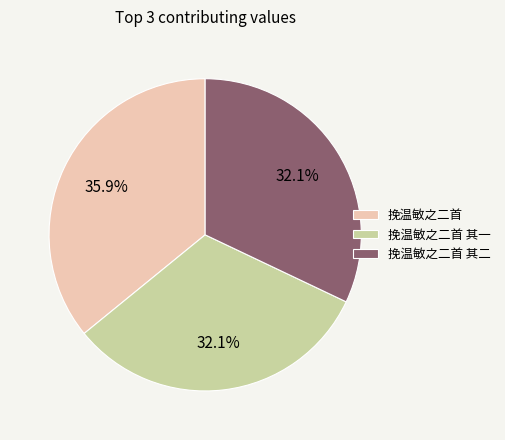

The 挽温敏之二首 其一 slice represents 32% of the pie. True or false?

True